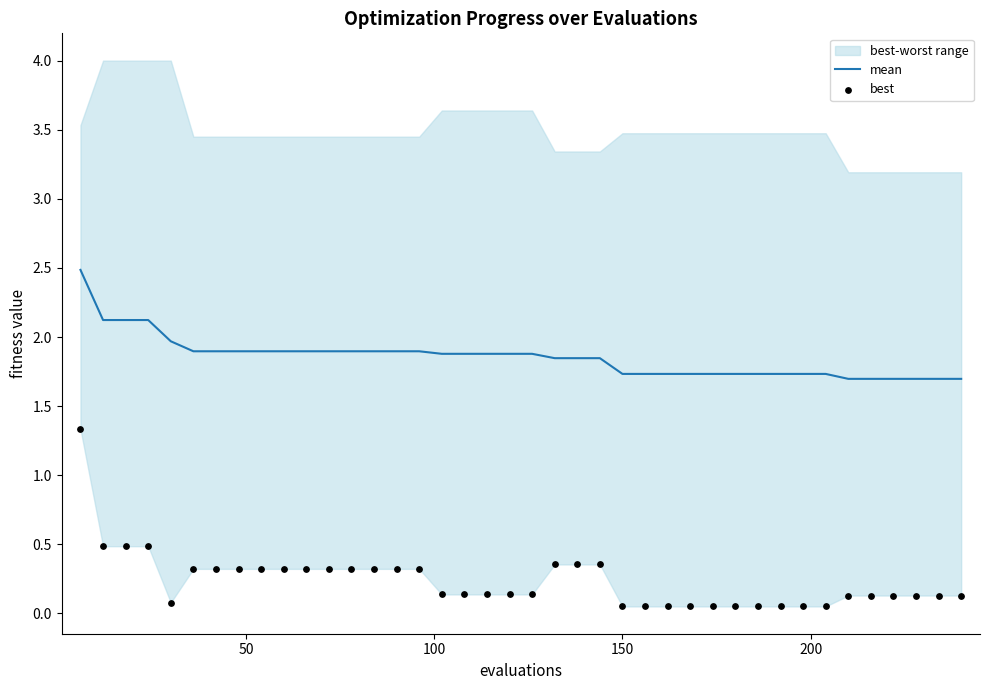

At how many categories does at least one series exceed 1?

40